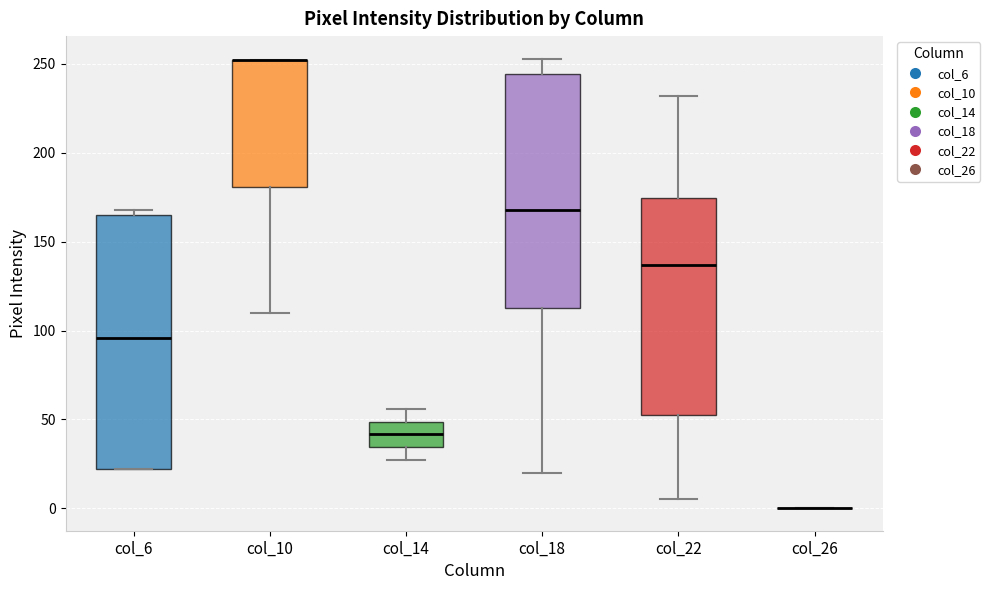

Reading left to right, read every box against the y-axis: the position of its median line, the range the box covers, and the ends of its whiskers. The values are not printed on the chart, so give them approximately, as read against the axis.

col_6: median 95, box 20 to 165, whiskers 20 to 170
col_10: median 250 (drawn on the box's upper edge), box 180 to 250, whiskers 110 to 250
col_14: median 40, box 35 to 50, whiskers 25 to 55
col_18: median 170, box 115 to 245, whiskers 20 to 255
col_22: median 135, box 50 to 175, whiskers 5 to 230
col_26: box collapsed to a line at 0, whiskers 0 to 0